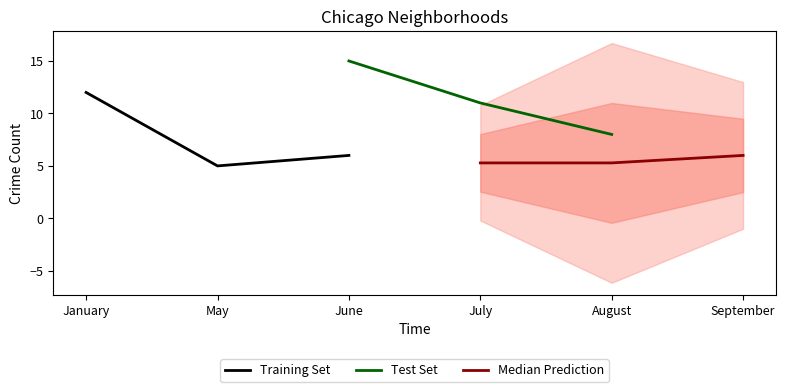

Is it true that Test Set equals 25.7 at June?

False